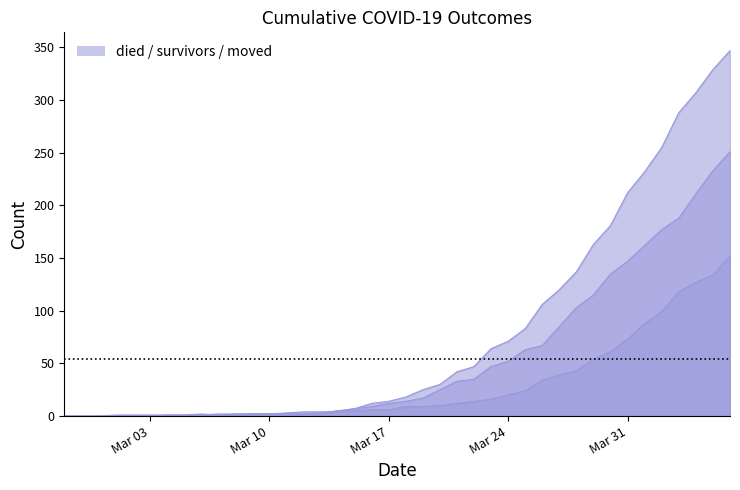

True or false: survivors has a value of 14 at 2020-03-22.

True